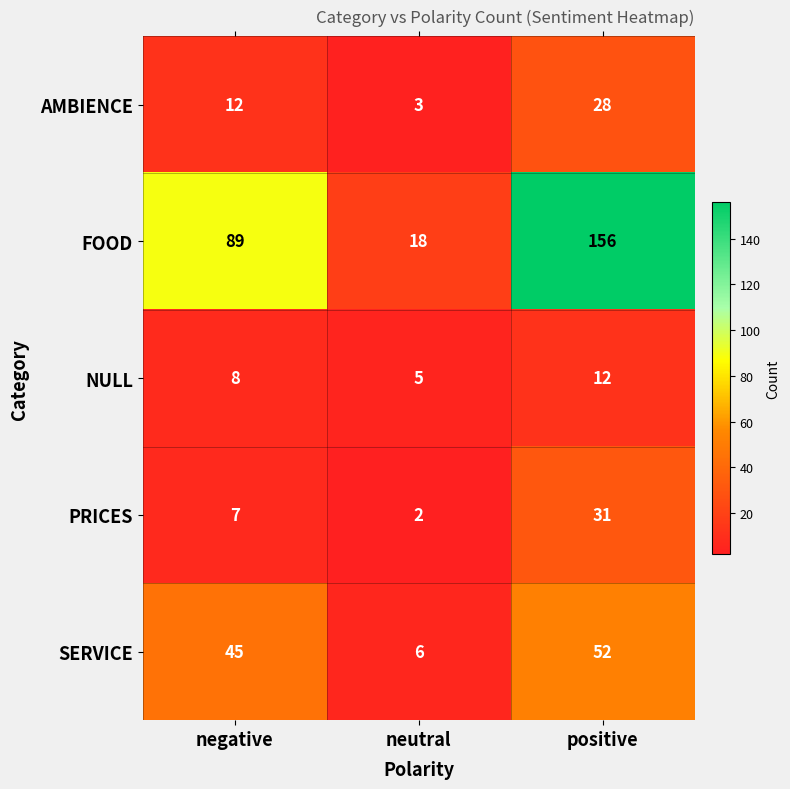

At which category does the chart reach its minimum across all series?

neutral